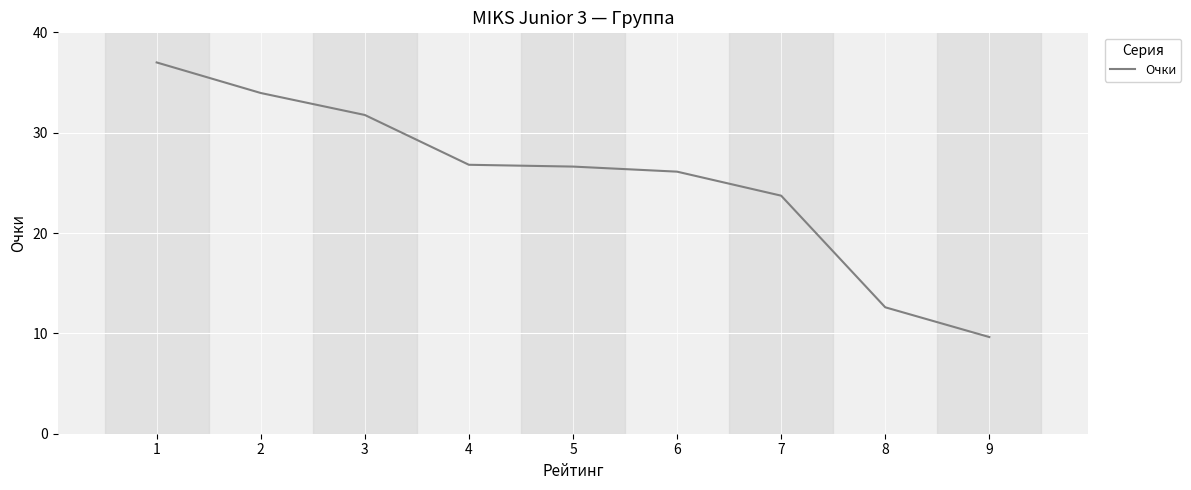

How many lines are shown in the chart?

1